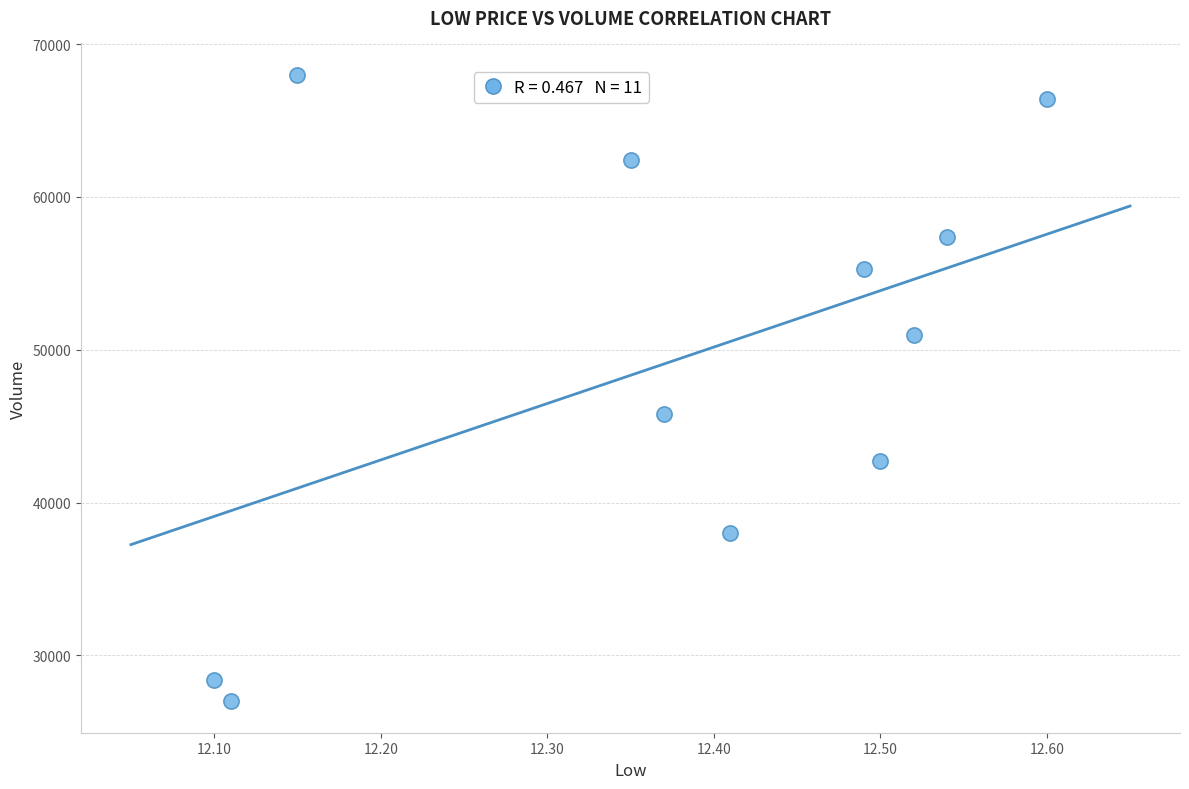

What Y value in the scatter plot is closest to 47491?

45766.2